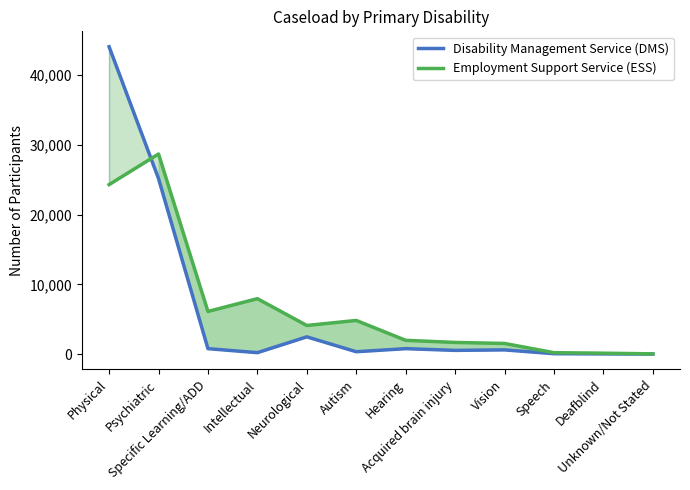

Is this an area chart (filled region under the line)?

No